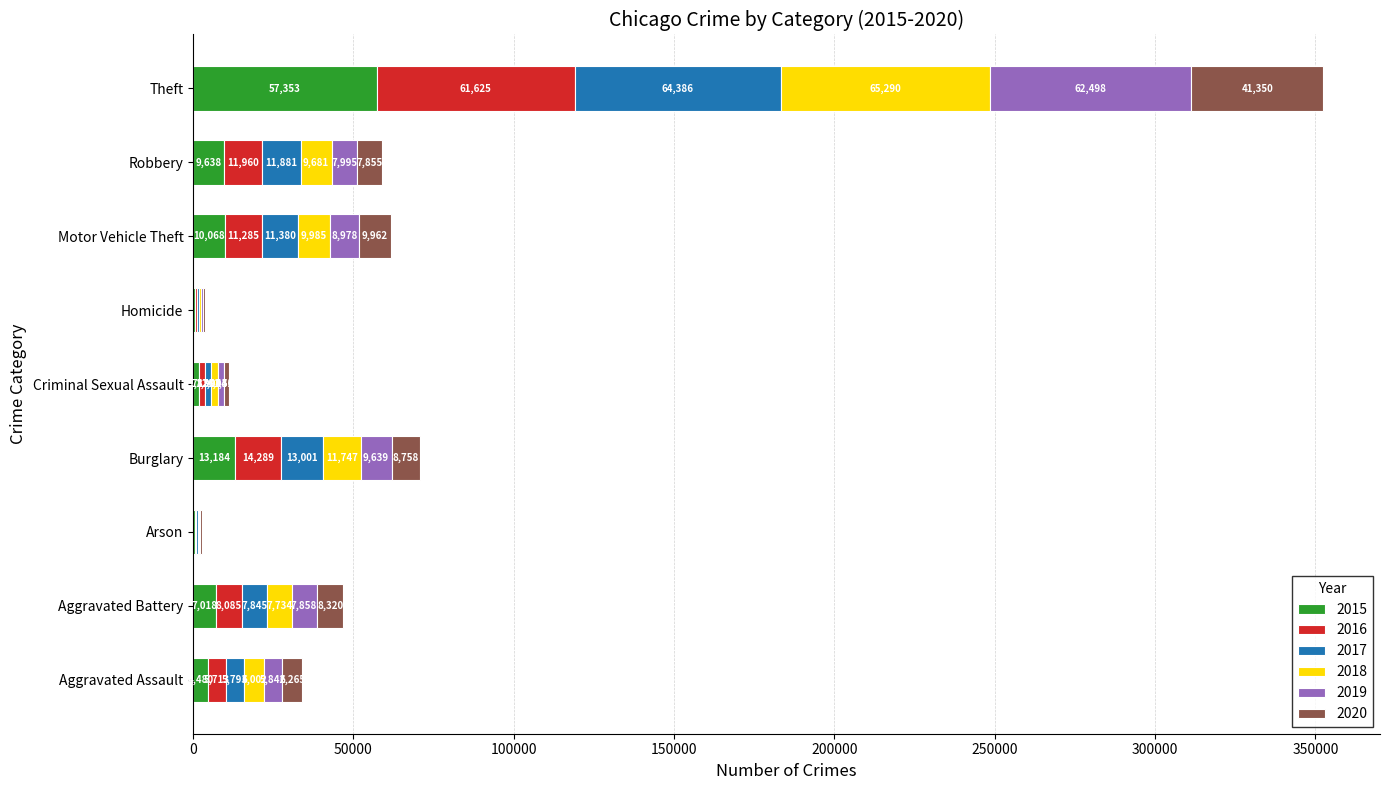

At which label does 2015 reach its peak?

Theft